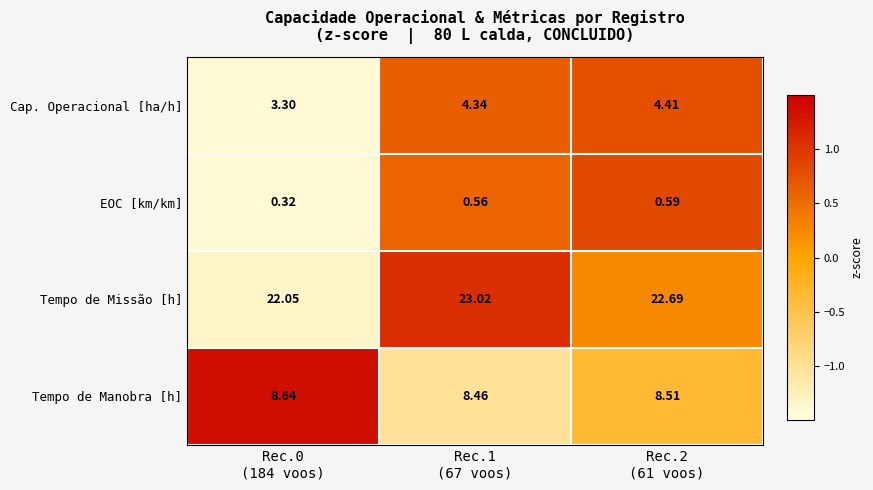

Which series has the largest range (max minus min)?

Cap. Operacional [ha/h]